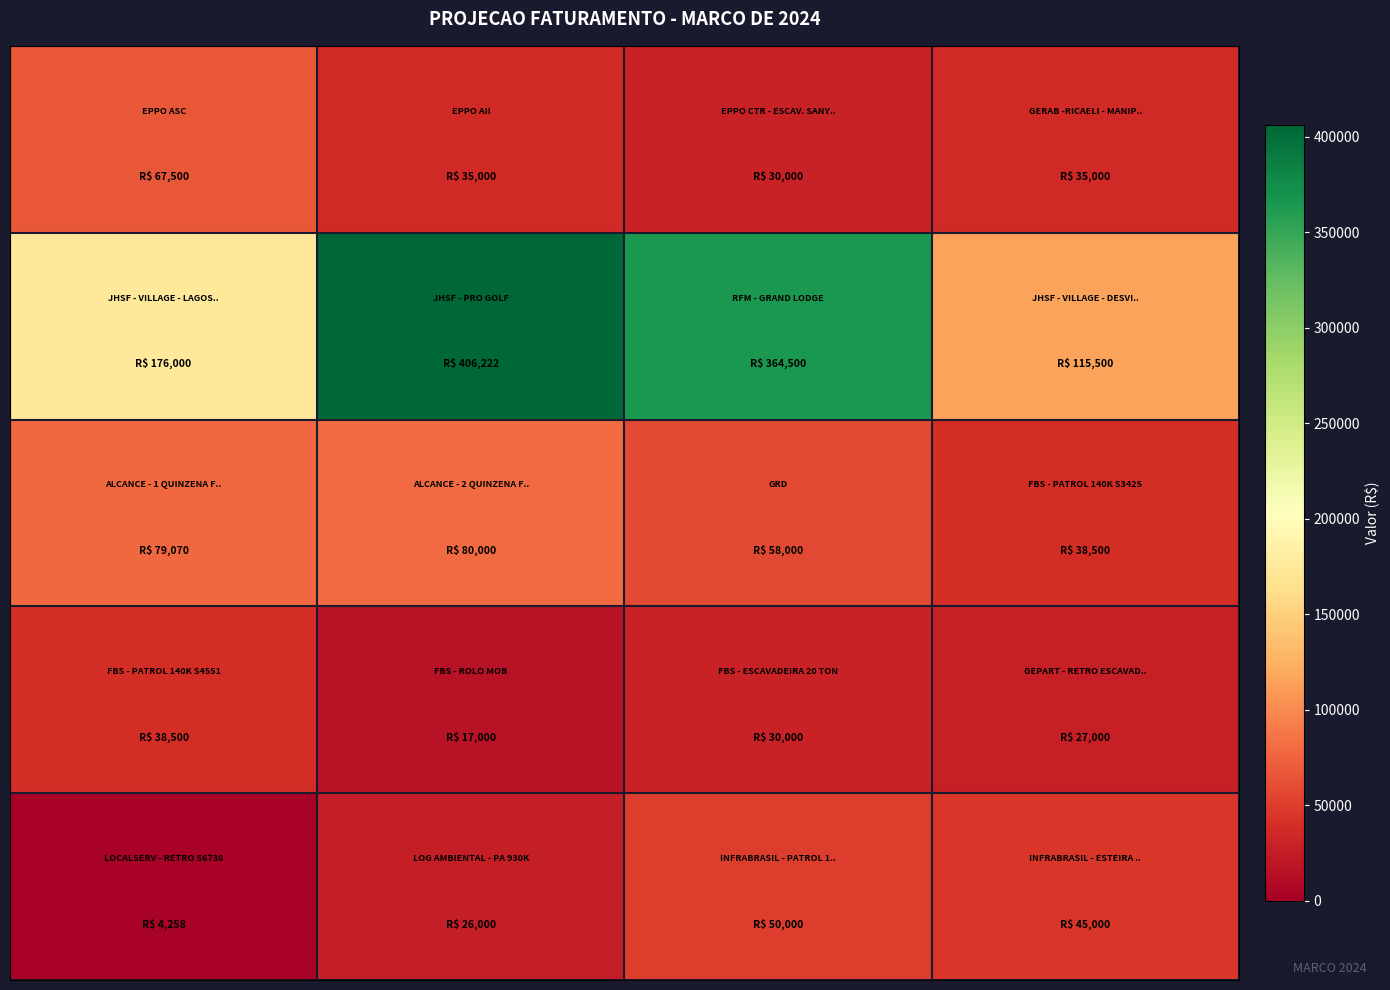

What is the greatest value displayed?

406222